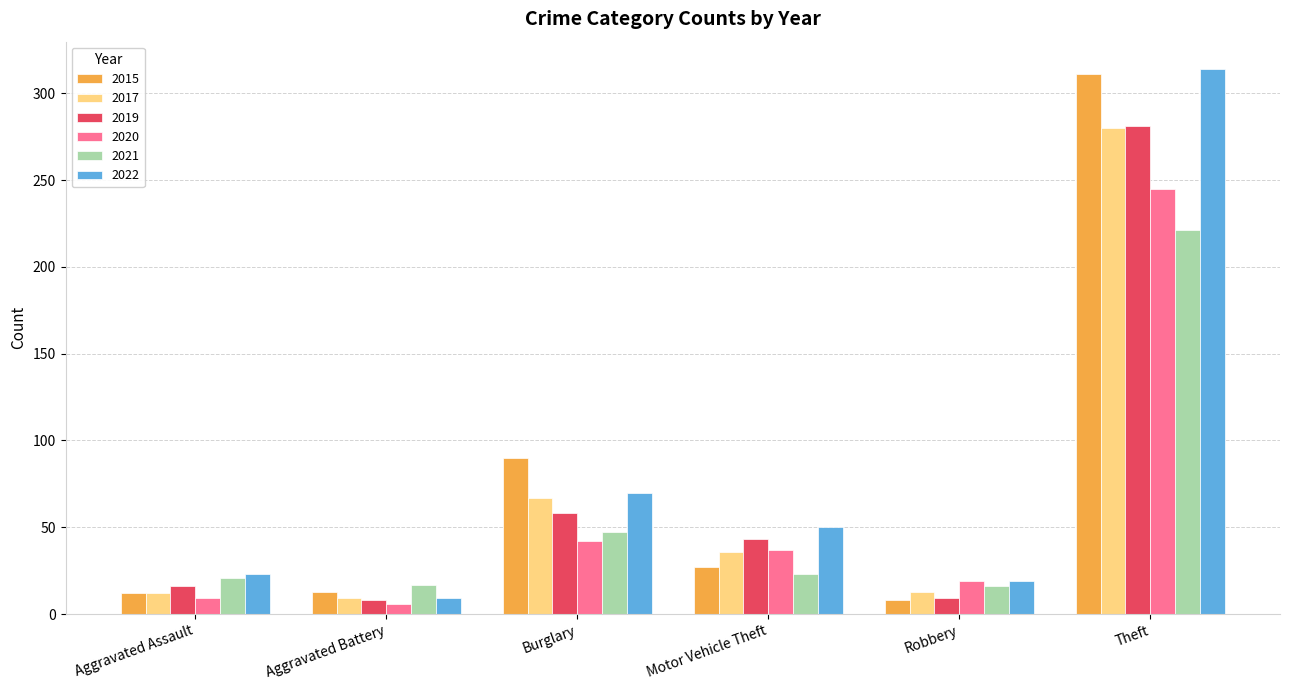

How many groups of bars are there?

6